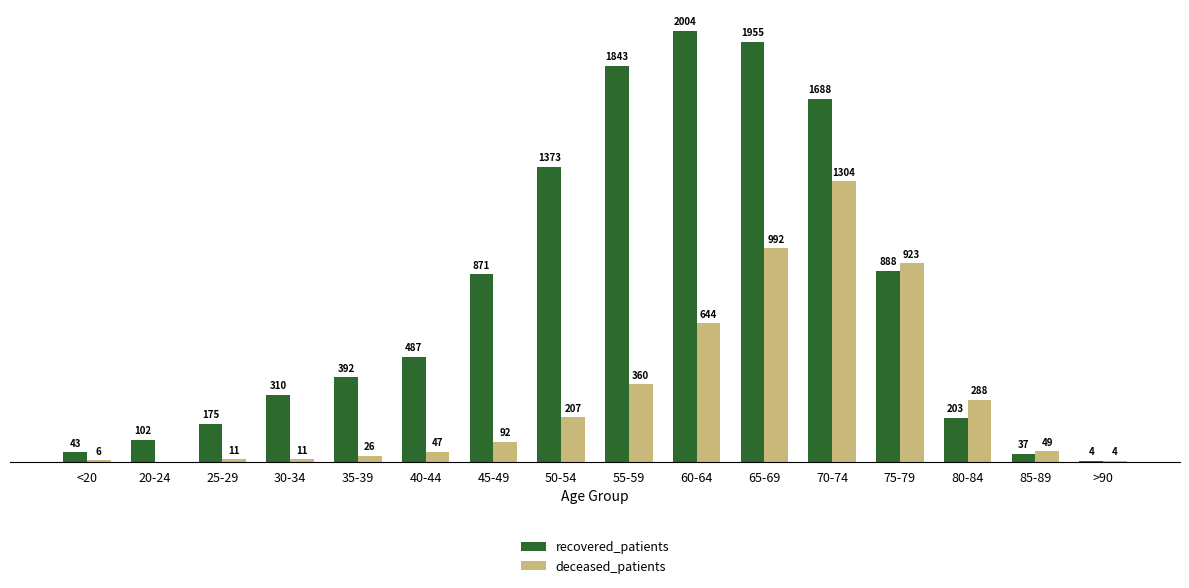

Which category has the highest value across all series?

60-64